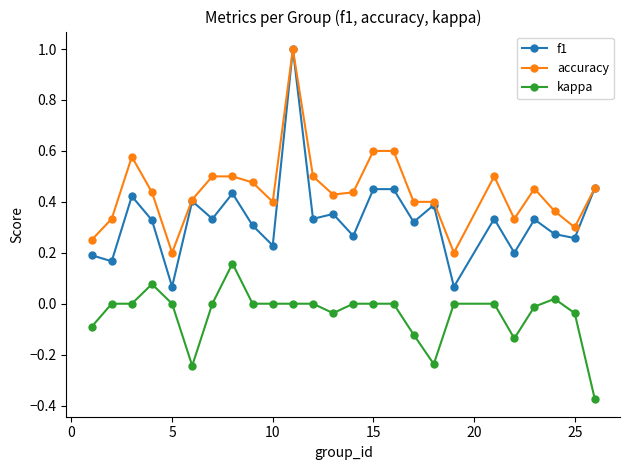

List the series in order of their overall mean, highest first.

accuracy, f1, kappa